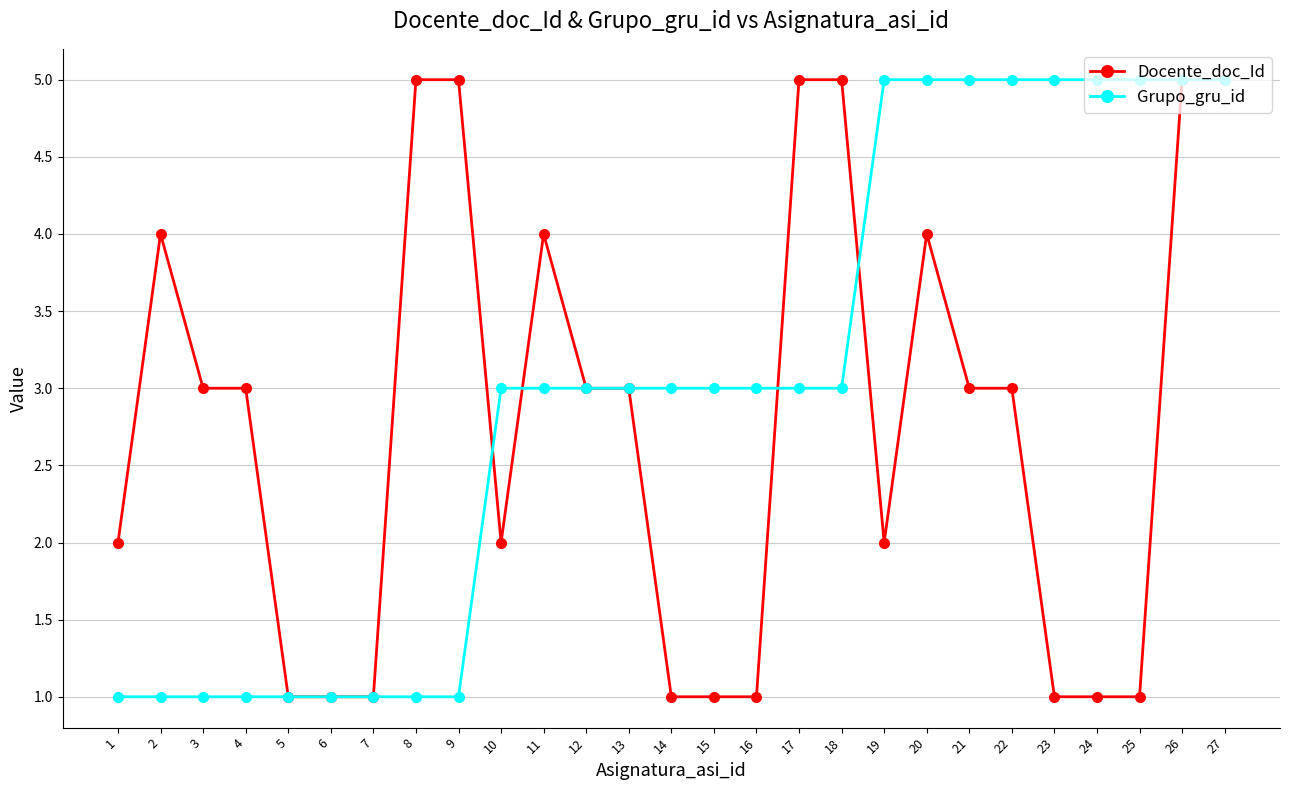

At which category does Docente_doc_Id reach its first local peak?

2